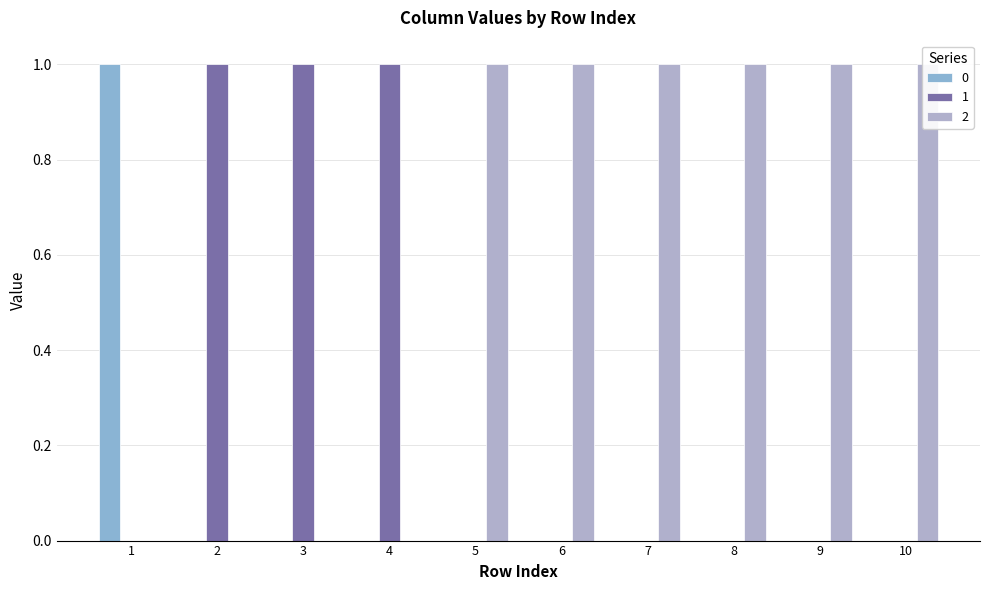

What is the sum of all 2 values?

6